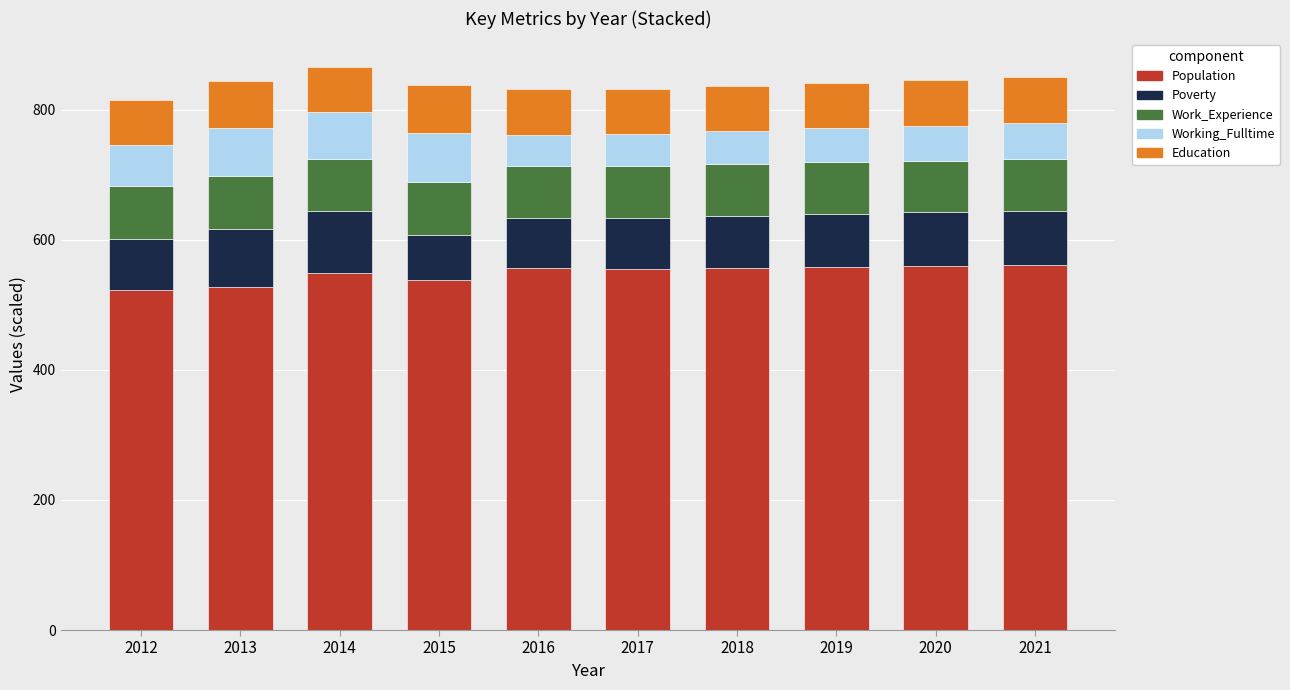

What is the maximum value for Population?

562.0